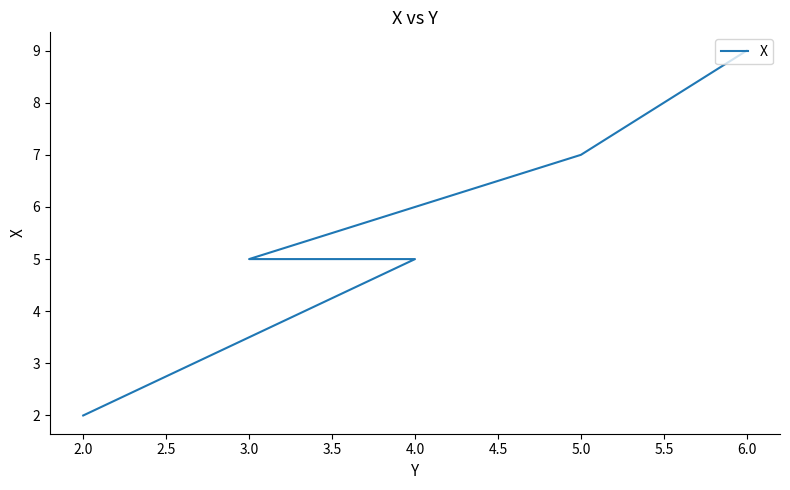

Does the chart display data point markers on the line(s)?

No